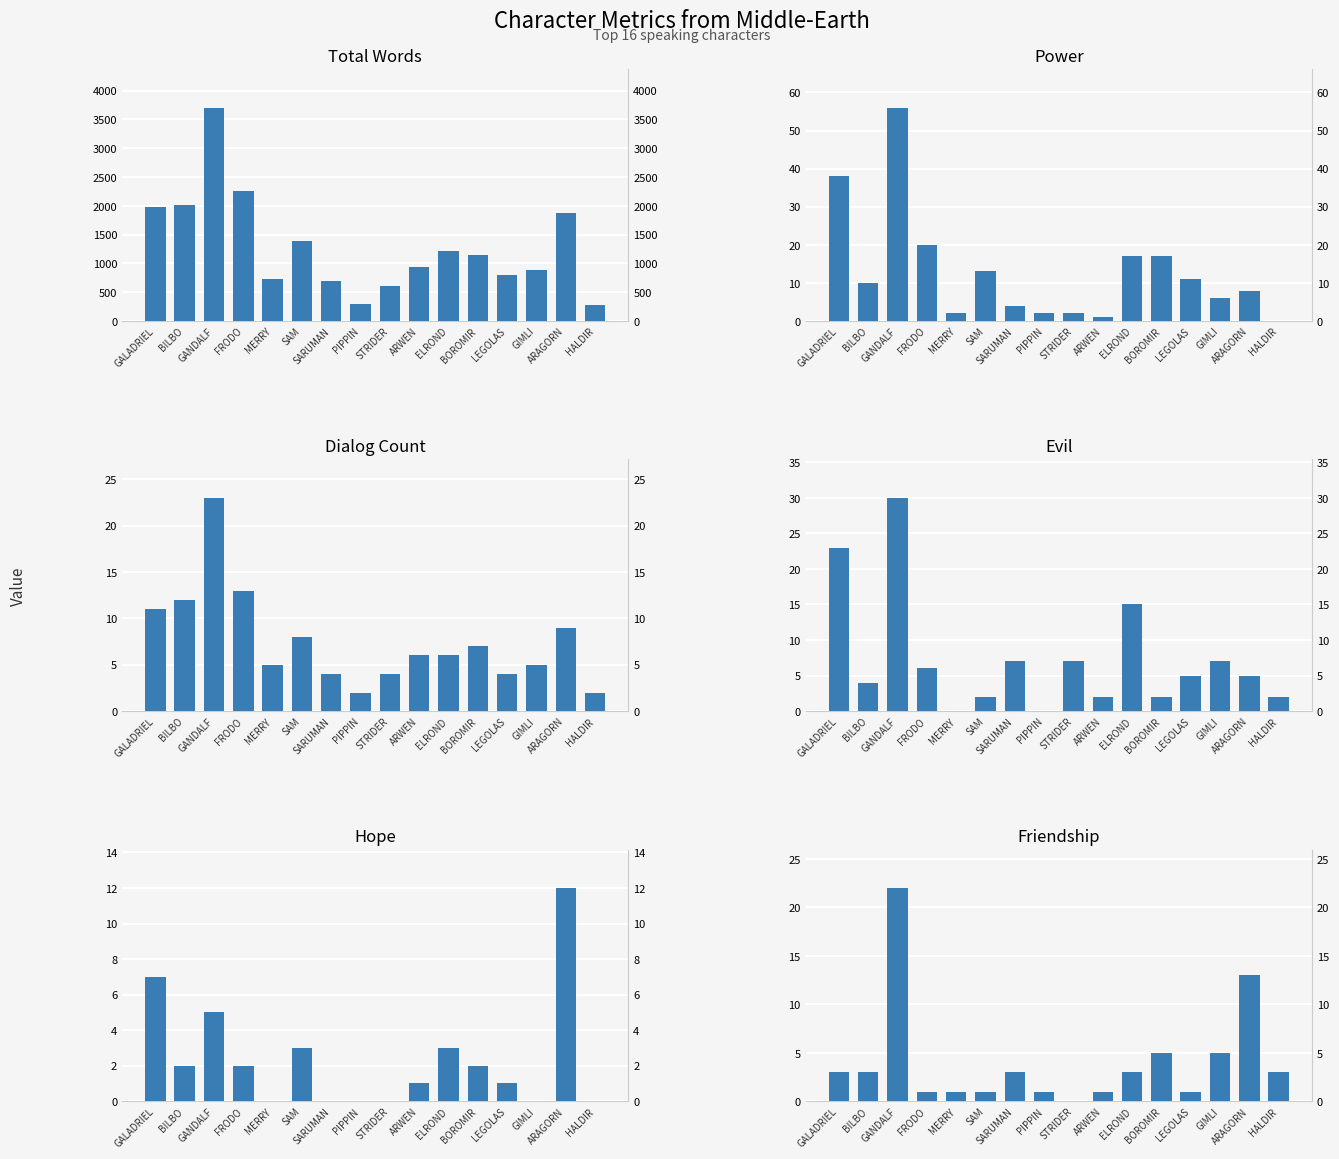

What is the average value of the dialog_count series?

8